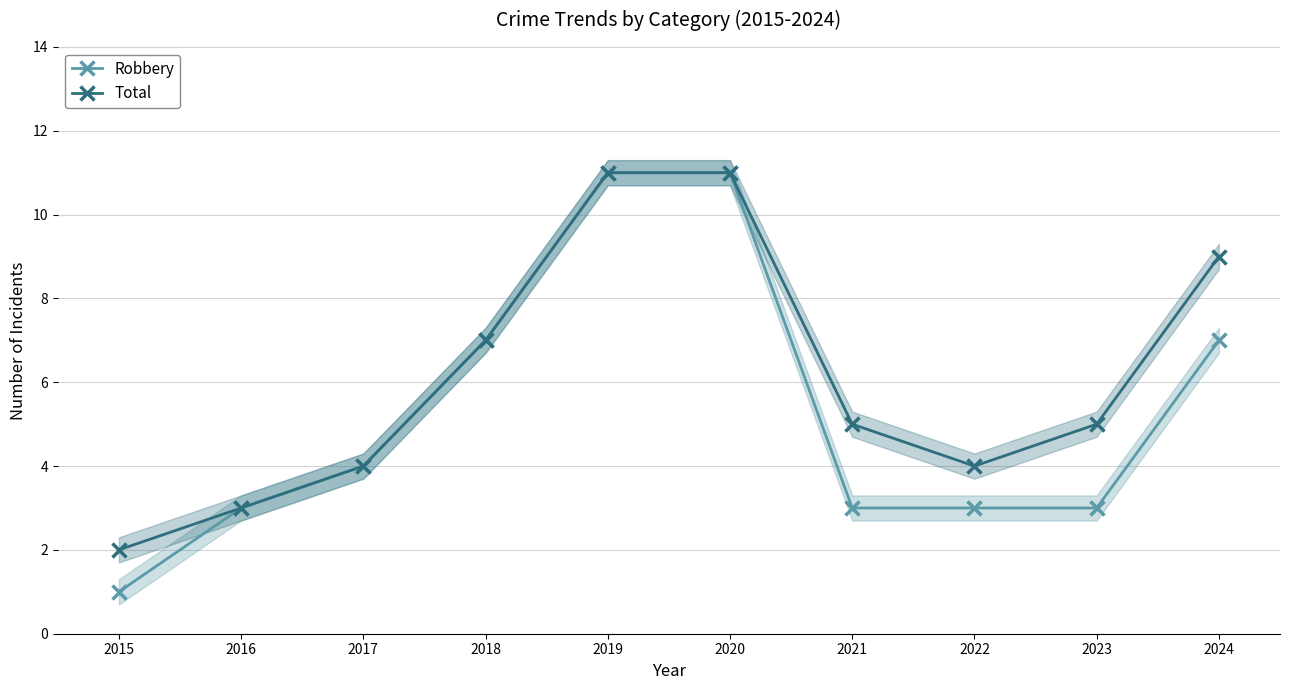

True or false: Total and Robbery intersect in this chart.

False